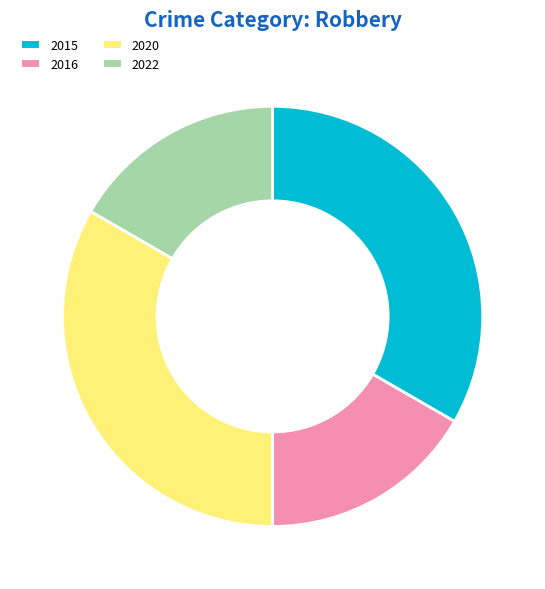

Is there a majority slice in this chart?

No